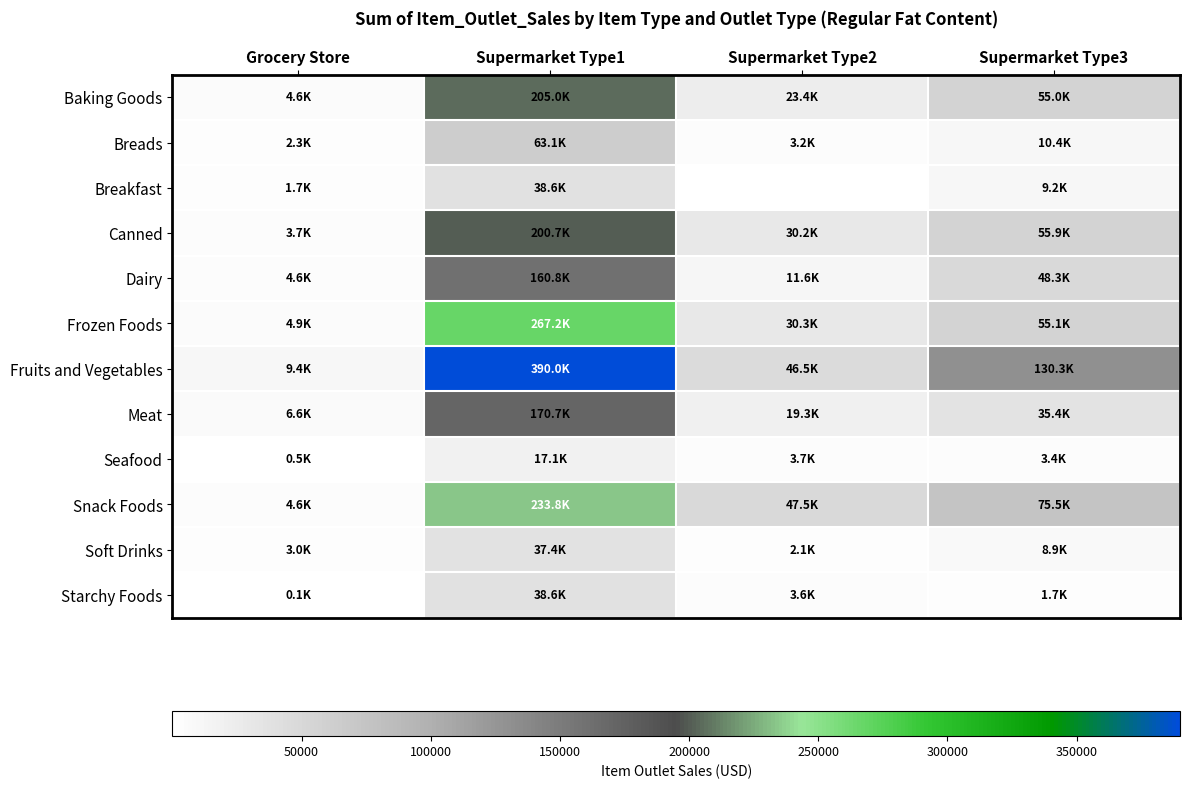

Which category has the highest value in the Seafood series?

Supermarket Type1